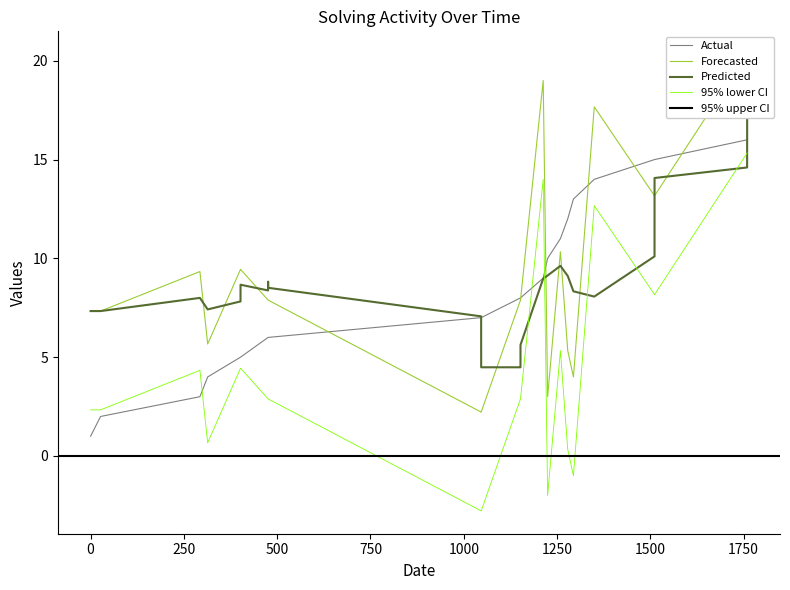

True or false: Actual and 95% lower CI cross at least once.

True